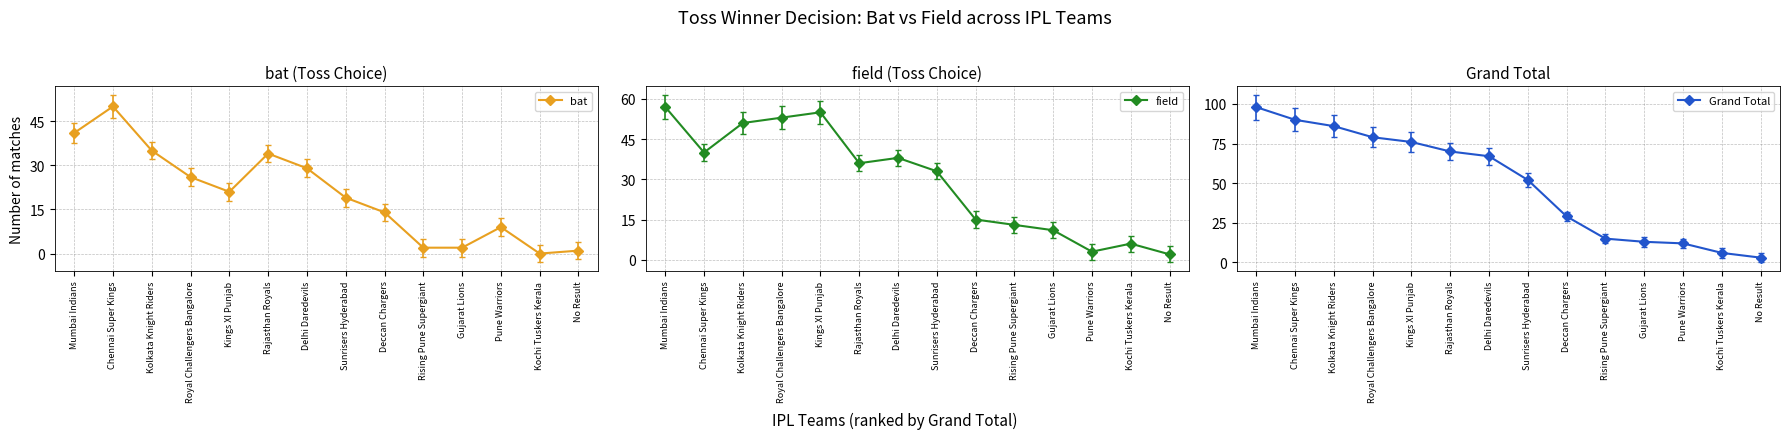

How many distinct data groups are displayed?

3